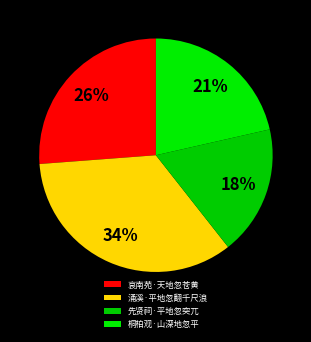

Rank the categories by value from highest to lowest.

涌溪·平地忽翻千尺浪, 哀南苑·天地忽苍黄, 桐柏观·山深地忽平, 先贤祠·平地忽突兀